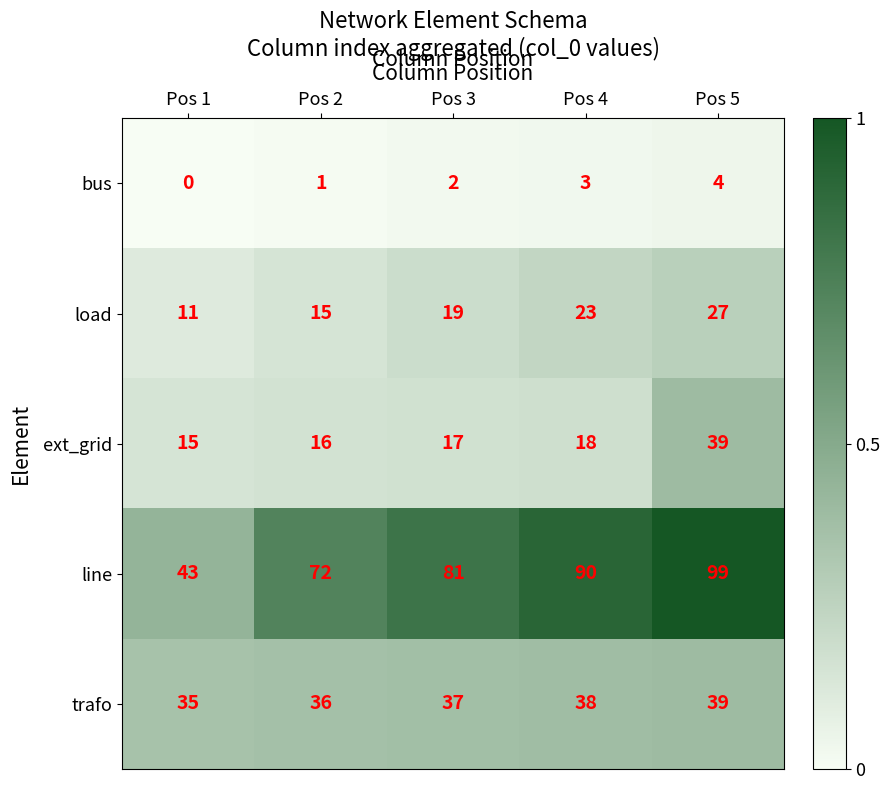

The value of trafo at Pos 3 is 21. True or false?

False